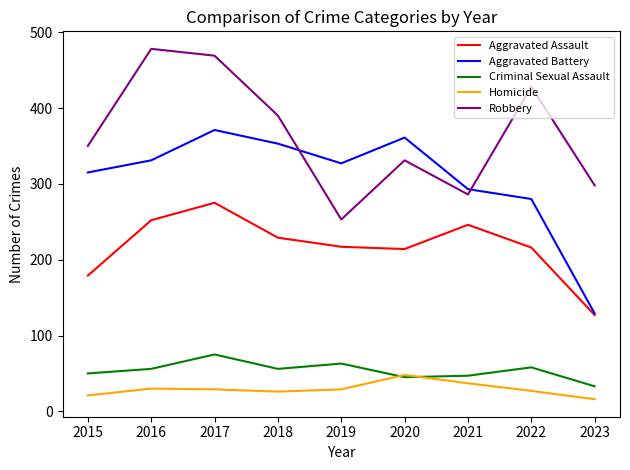

Rank the series by their maximum value, from highest to lowest.

Robbery, Aggravated Battery, Aggravated Assault, Criminal Sexual Assault, Homicide